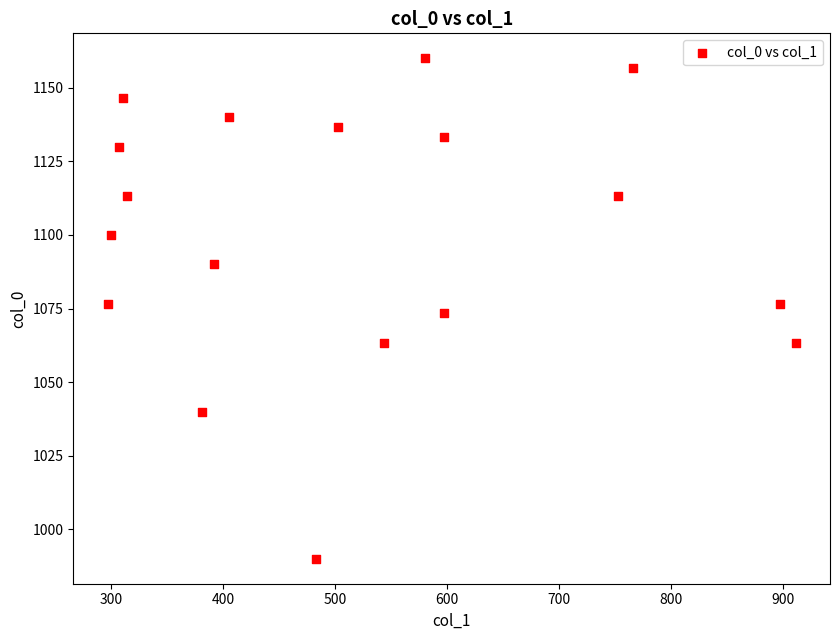

What is the range of Y values (max minus min)?

170.0